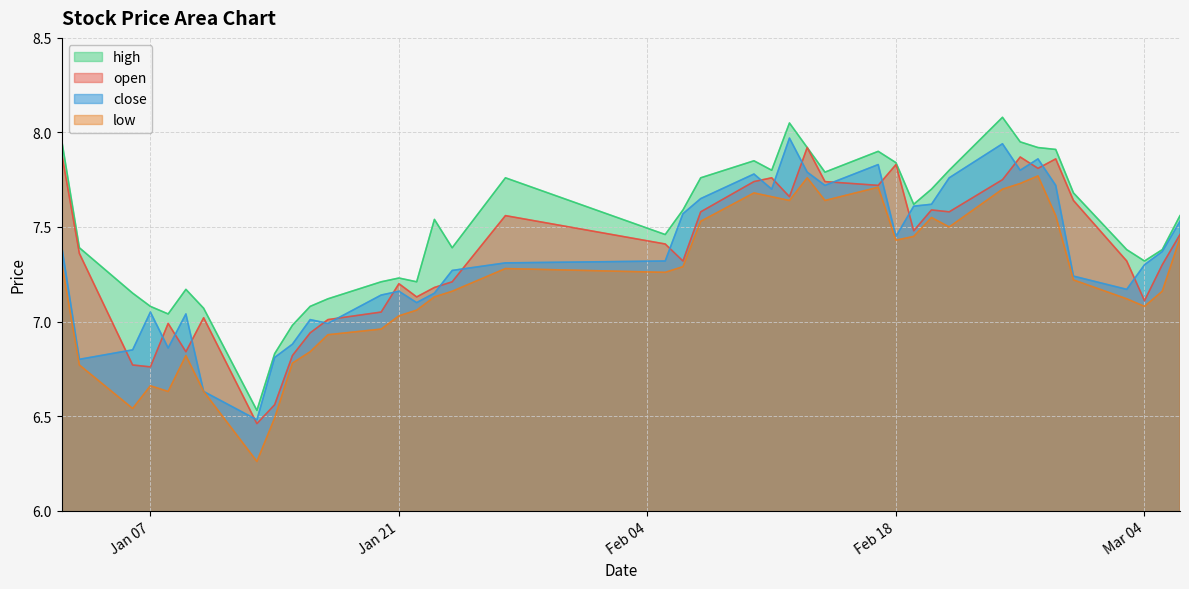

True or false: low has a value of 2.8 at 2025-01-08.

False